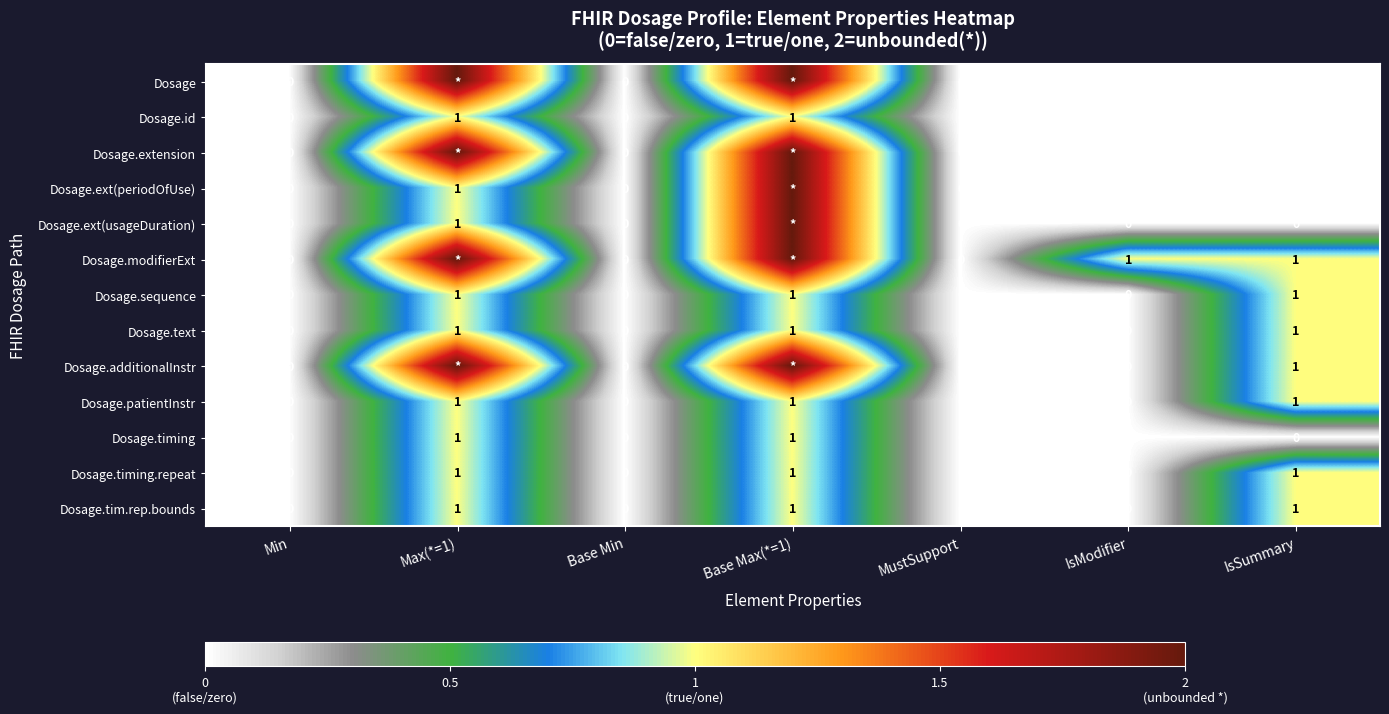

True or false: Dosage.timing has a value of 0 at Base Min.

True